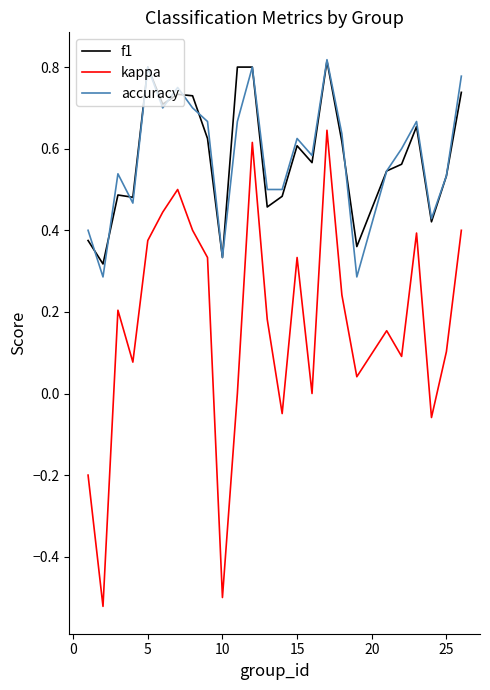

True or false: kappa and f1 cross at least once.

False